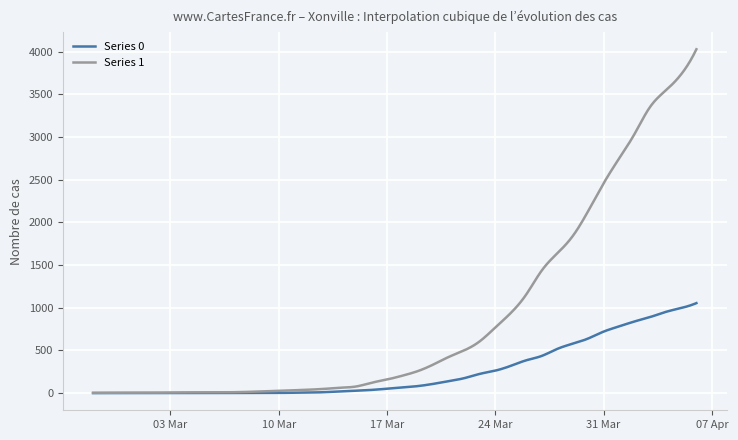

What is the maximum value shown in the chart?

4028.0